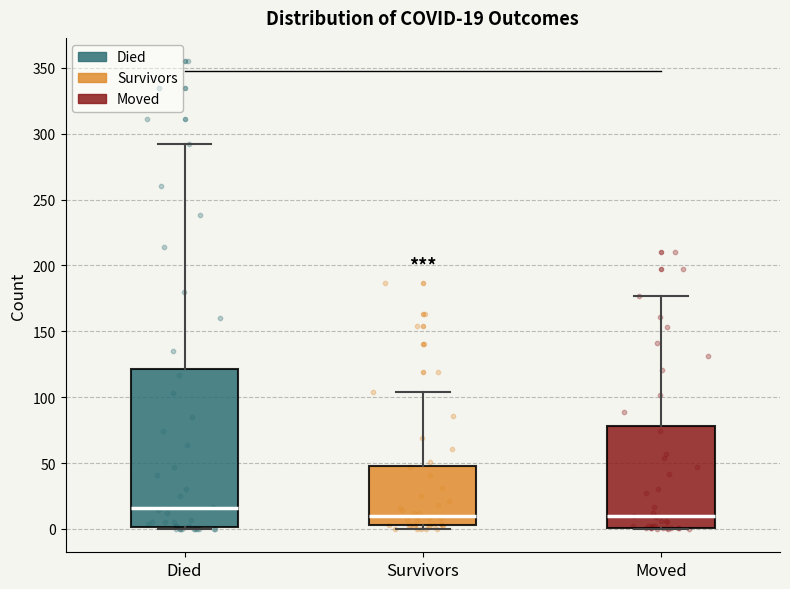

Comparing the boxes themselves (not the whiskers), which one is the tallest?

Died